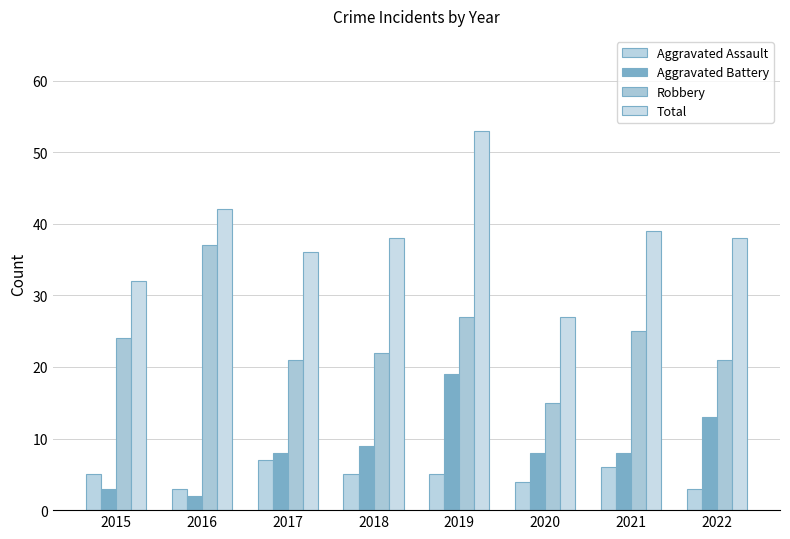

What is the spread (max minus min) of values at 2015?

29